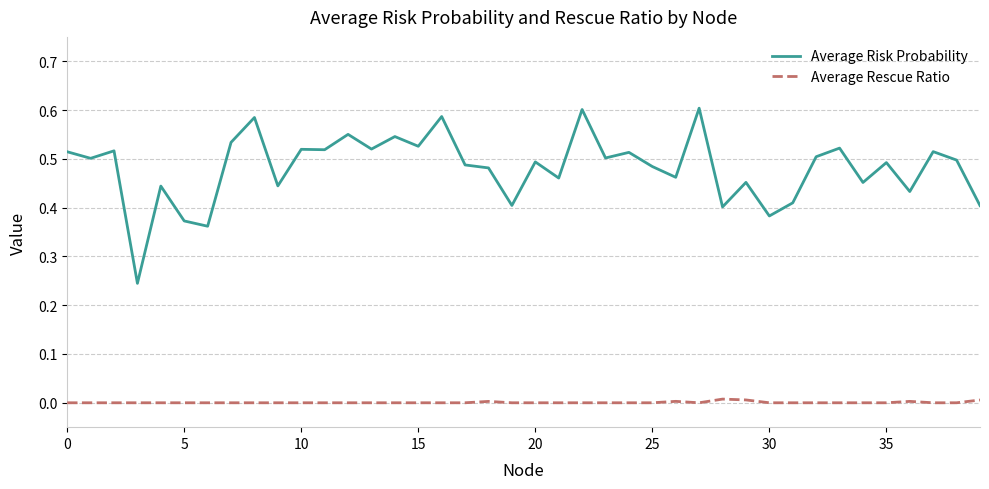

Which series has the largest range (max minus min)?

Average Risk Probability